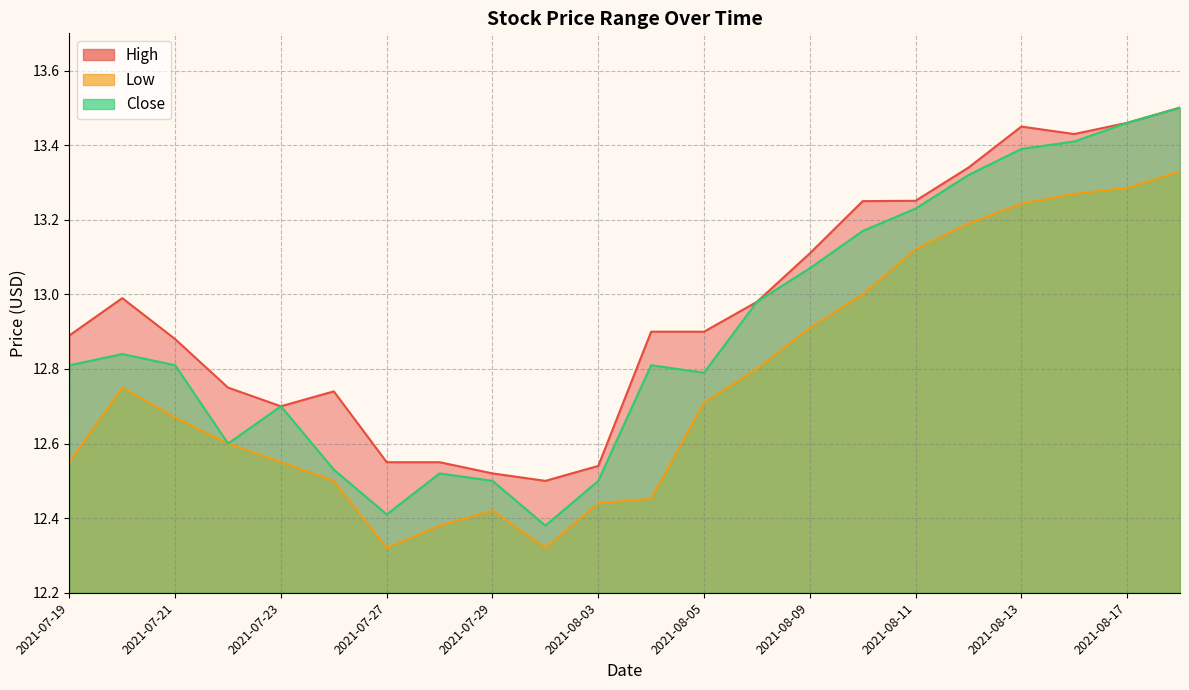

Which series changed the most between 2021-07-26 and 2021-08-17?

Close